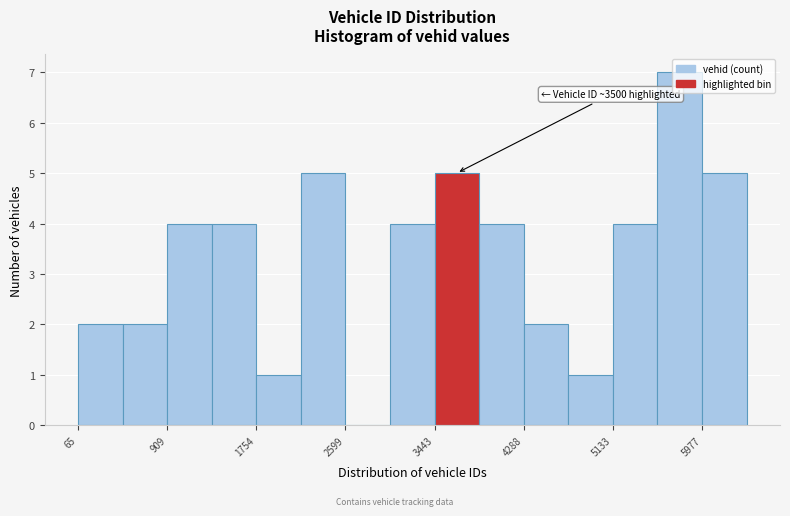

Over which range of the x-axis is the bar tallest?

5600 to 6000